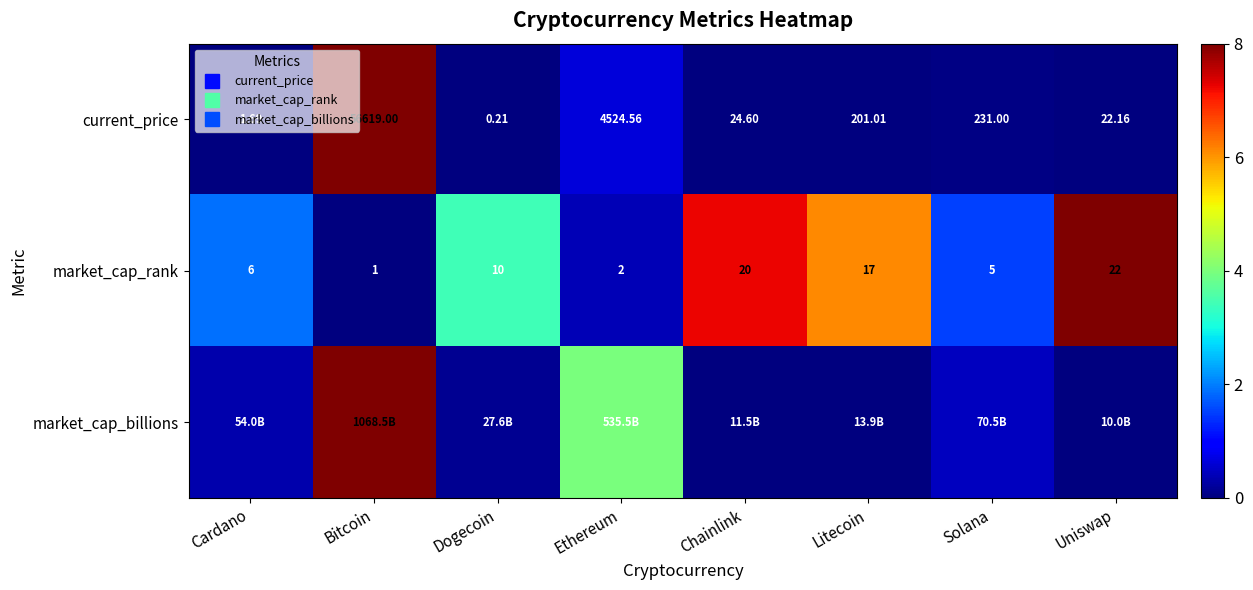

How many categories are shown in the chart?

8